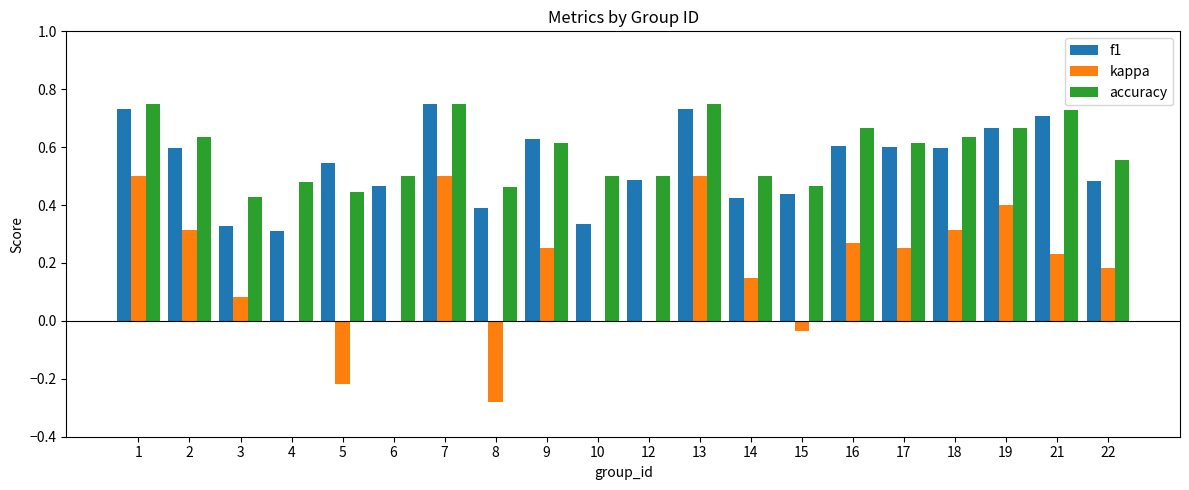

At which label is f1 closest to 0?

4